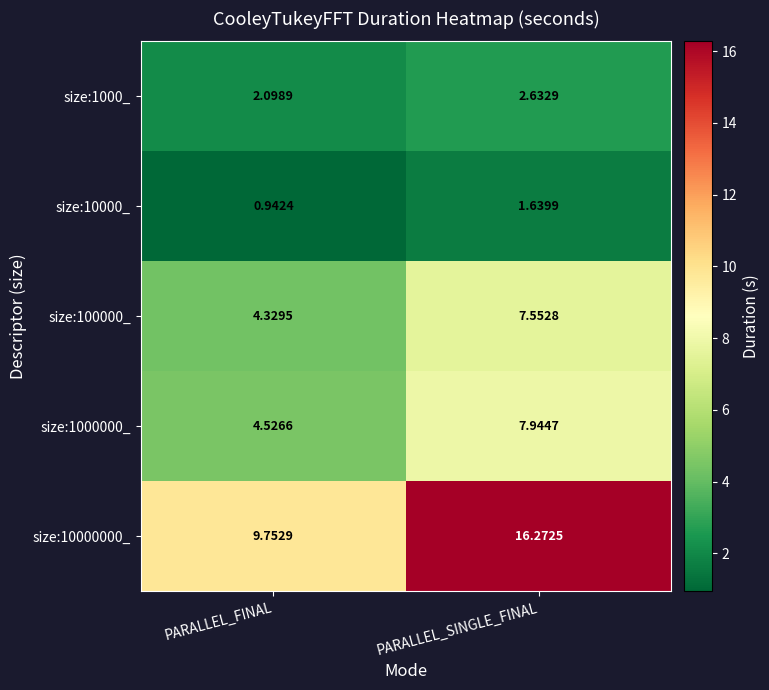

At which category does the chart reach its minimum across all series?

PARALLEL_FINAL